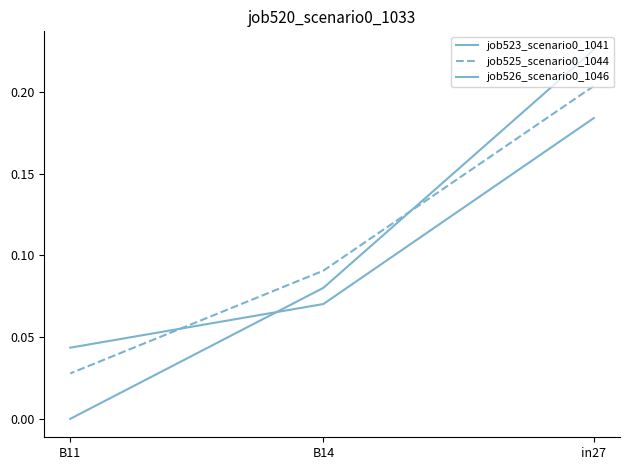

Which series has the widest spread of values?

job523_scenario0_1041